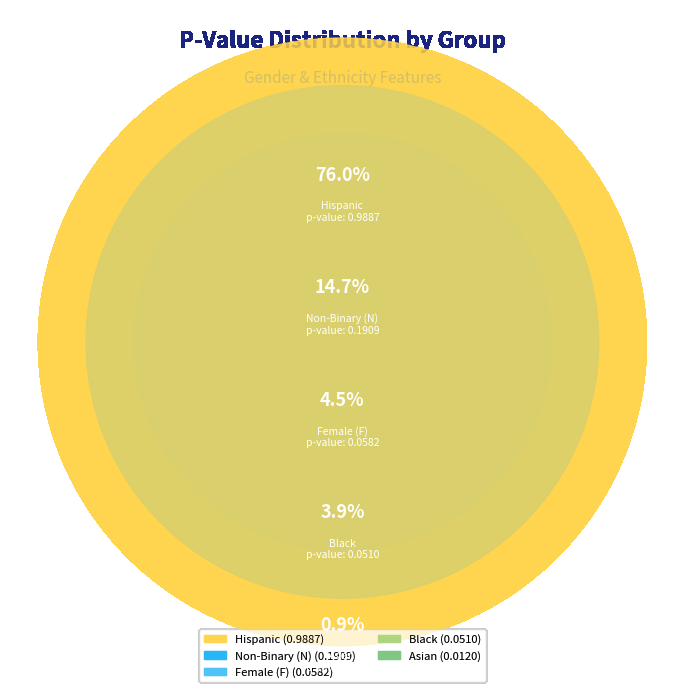

Count the number of slices in the pie.

5